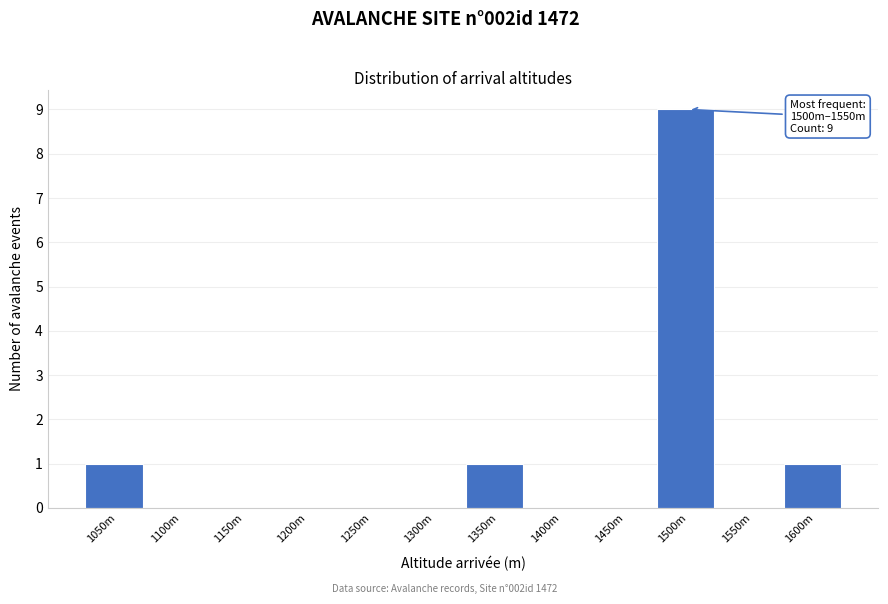

Reading left to right, transcribe all the data shown in this chart.

1050m=1	1100m=0	1150m=0	1200m=0	1250m=0	1300m=0	1350m=1	1400m=0	1450m=0	1500m=9	1550m=0	1600m=1